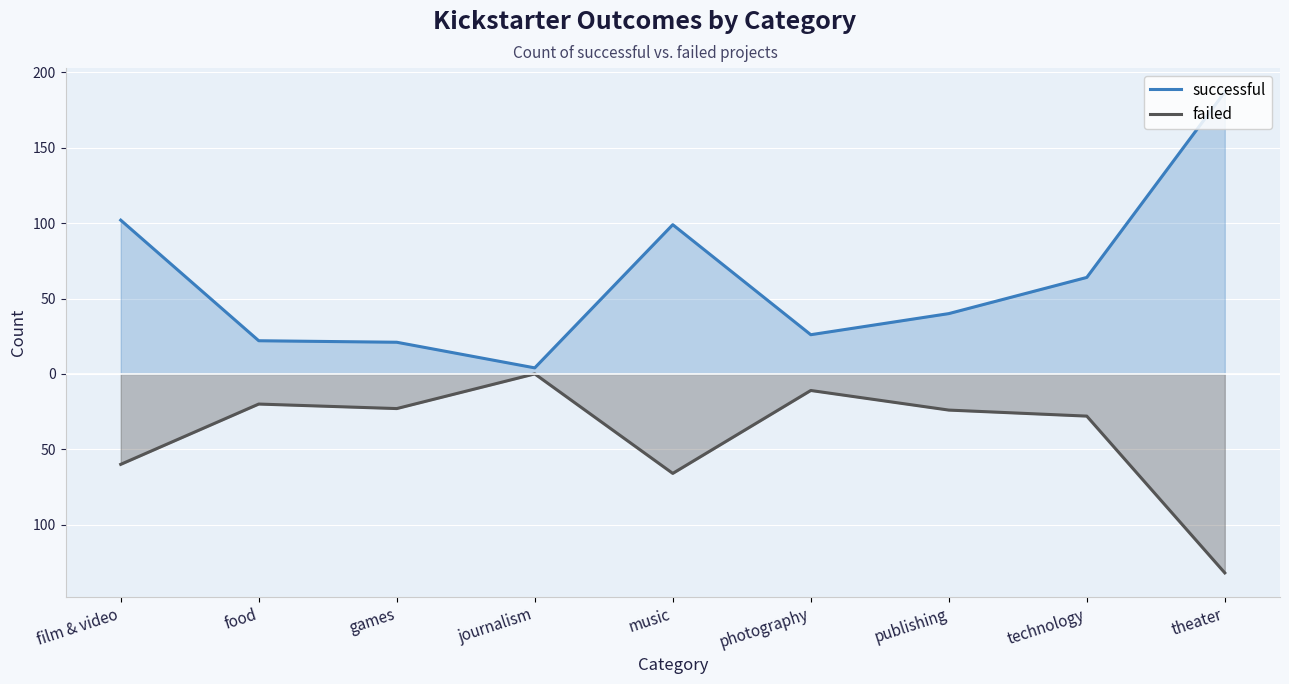

Reading left to right, what are all the values shown in this chart?

successful: film & video=102	food=22	games=21	journalism=4	music=99	photography=26	publishing=40	technology=64	theater=187
failed: film & video=-60	food=-20	games=-23	journalism=0	music=-66	photography=-11	publishing=-24	technology=-28	theater=-132